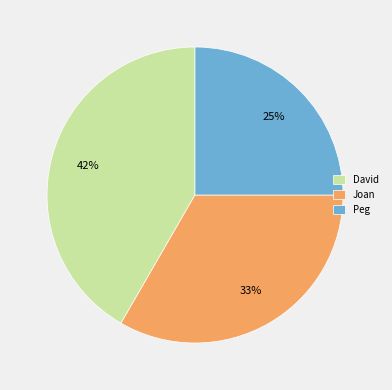

Do Peg and David together represent more than half of the pie?

Yes